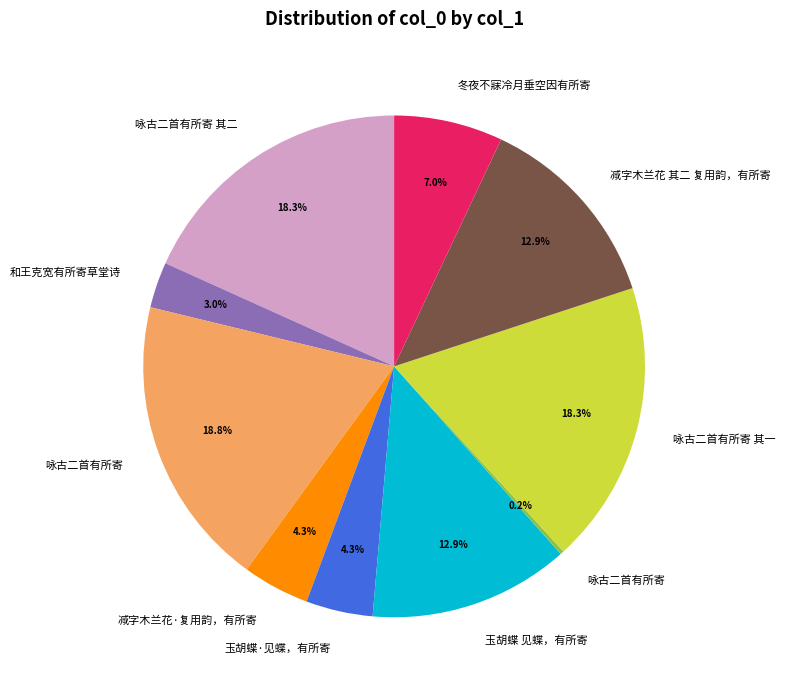

Is there a majority slice in this chart?

No